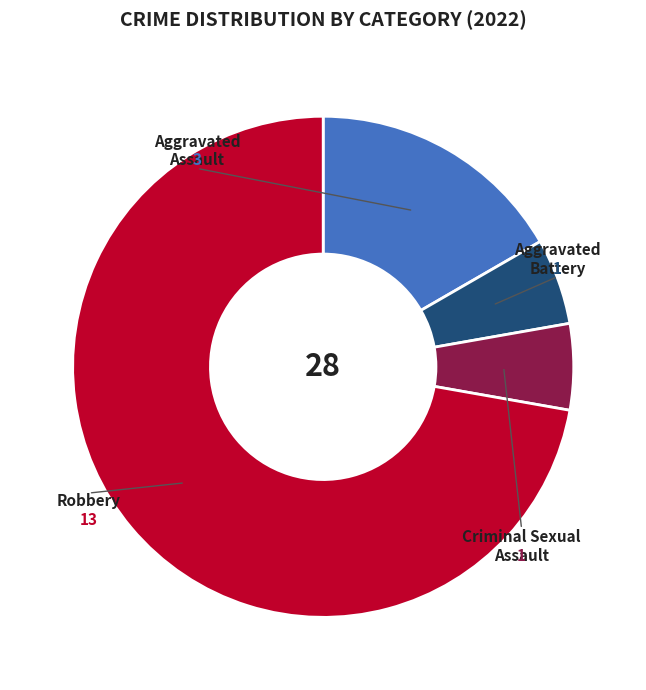

Is there any slice that represents more than half of the pie?

Yes